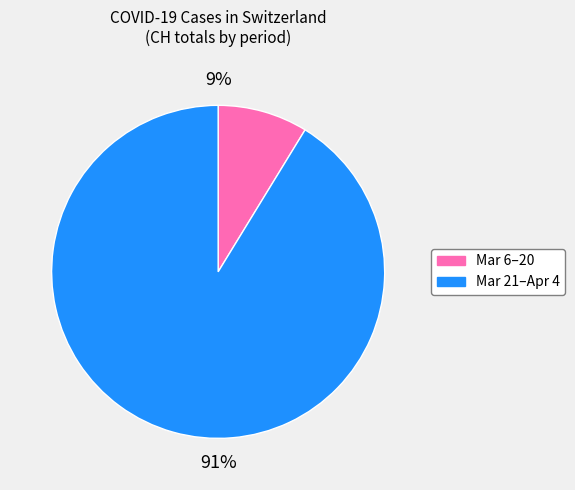

How many segments does this pie chart have?

2